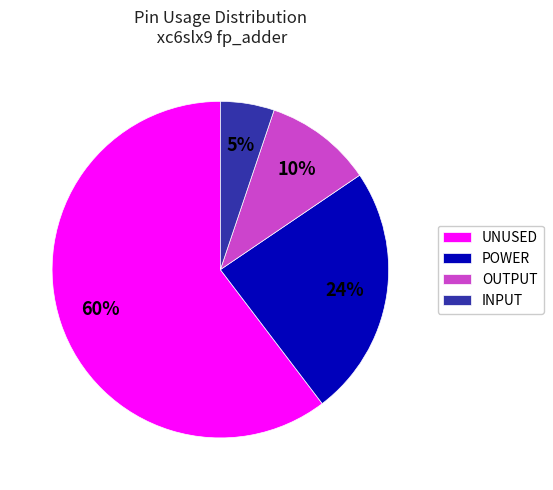

Is POWER the majority of the pie?

No